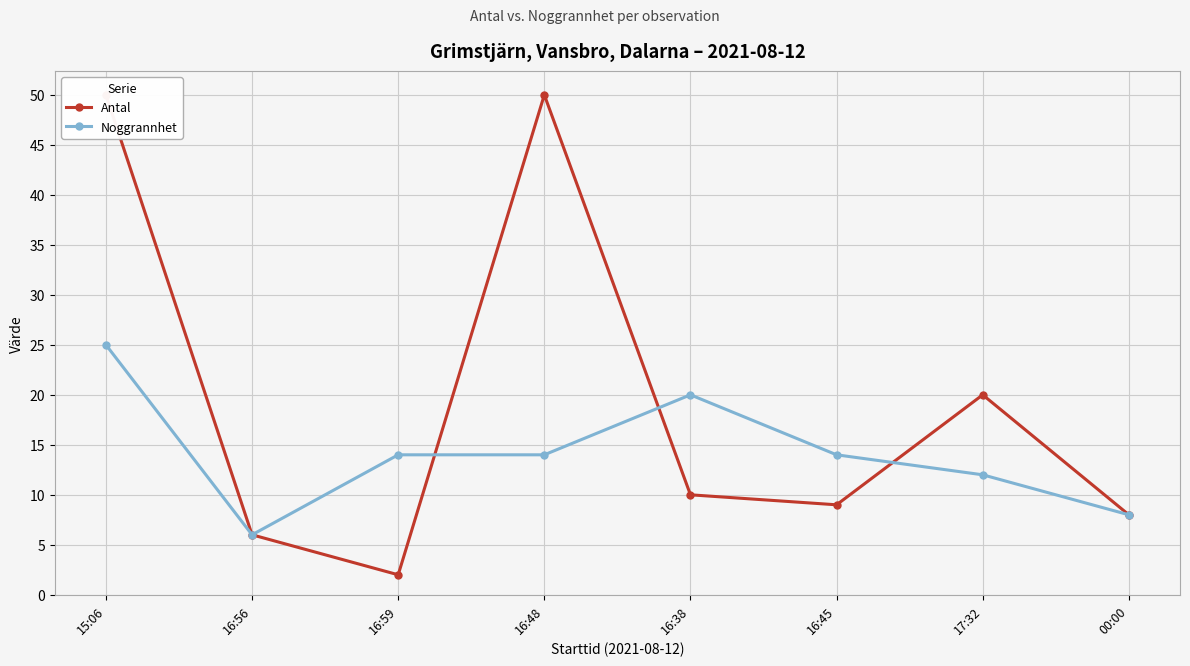

List the series in order of their overall mean, lowest first.

Noggrannhet, Antal